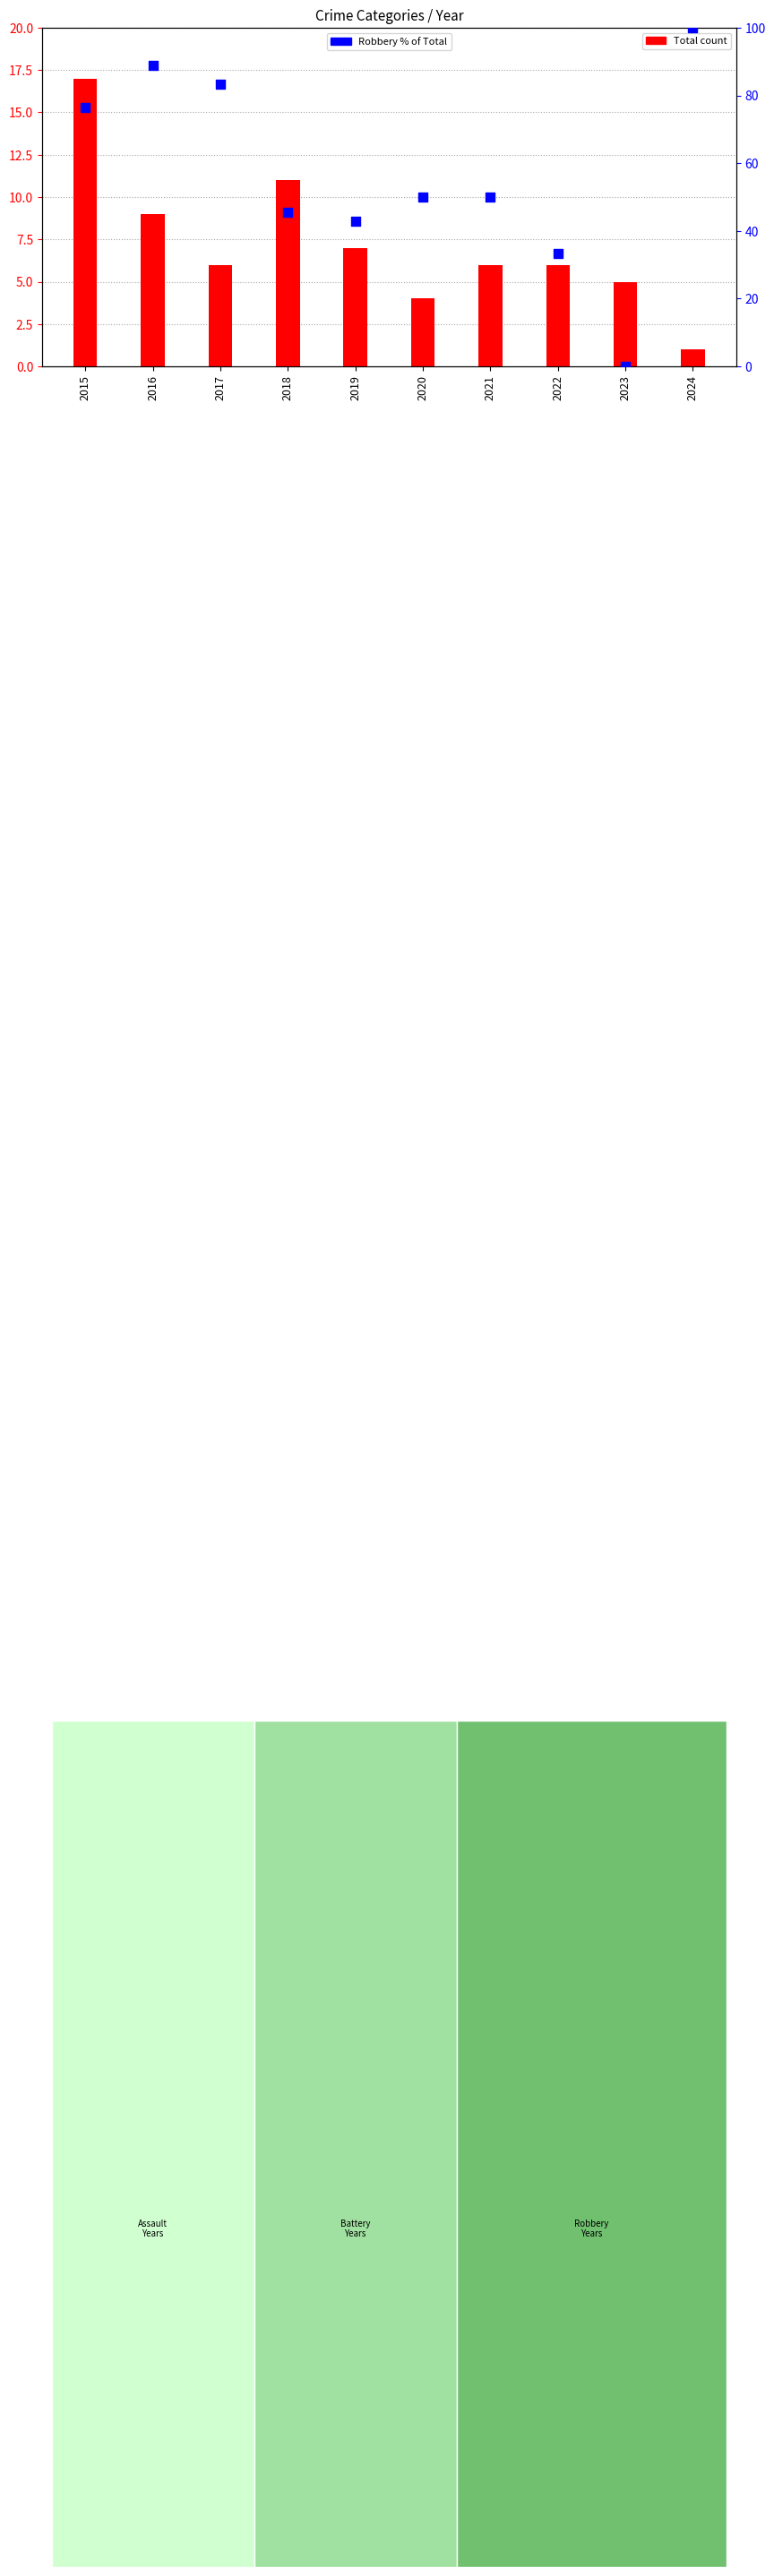

Is the value of Total at 2021 greater than the value of Robbery % of Total at 2024?

No